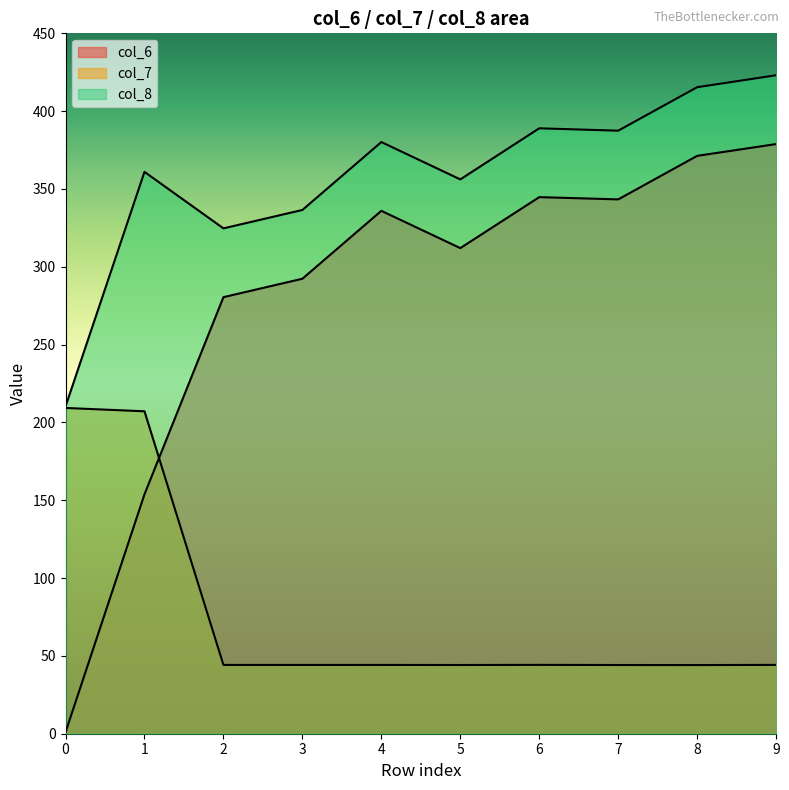

Which series has the largest range (max minus min)?

col_6